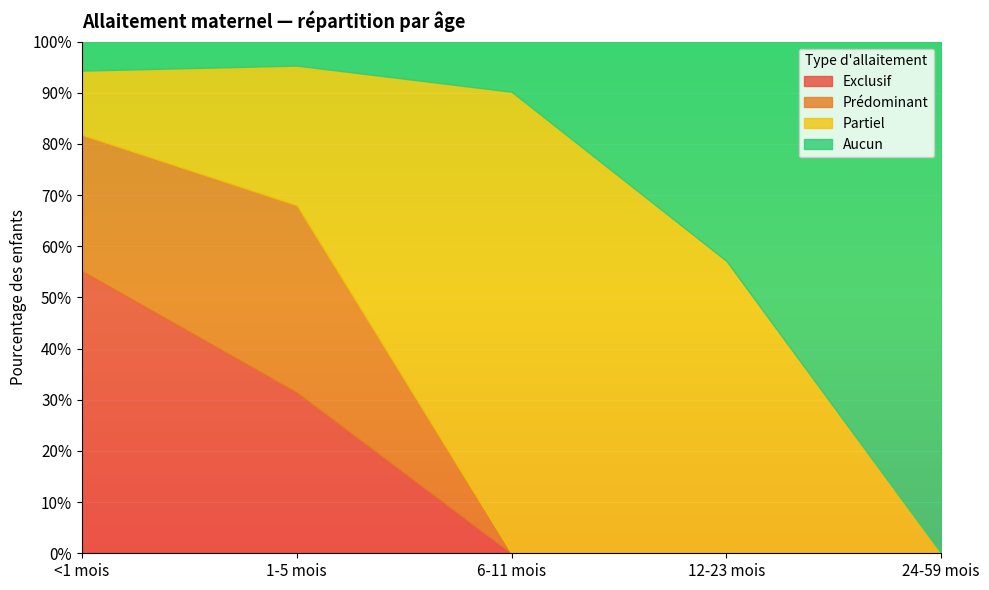

Rank the categories by Aucun value from lowest to highest.

1-5 mois, <1 mois, 6-11 mois, 12-23 mois, 24-59 mois